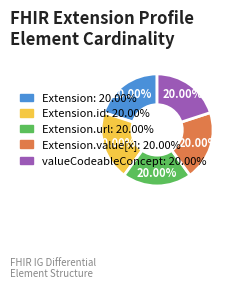

Is there a majority slice in this chart?

No